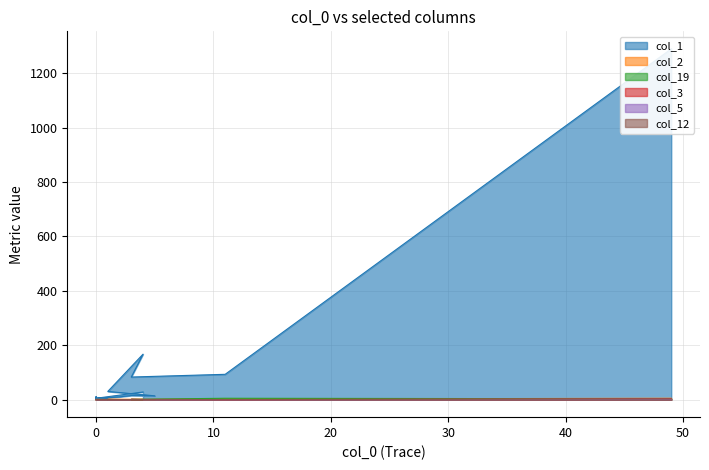

Reading left to right, what are all the values shown in this chart?

col_1: 49=1289	11=93	3=83	4=167	1=30	5=14	3=15	2=10	0=3	0=11	0=5	1=6	1=5	0=2	0=3	0=2	0=5	0=1	0=5	4=28
col_2: 49=5	11=2	3=0	4=1	1=1	5=0	3=0	2=0	0=1	0=0	0=0	1=0	1=0	0=0	0=0	0=0	0=0	0=0	0=0	4=0
col_19: 49=3	11=5	3=1	4=0	1=0	5=0	3=0	2=0	0=0	0=0	0=0	1=0	1=0	0=0	0=0	0=0	0=0	0=0	0=0	4=0
col_3: 49=3	11=0	3=1	4=0	1=0	5=0	3=0	2=0	0=0	0=0	0=0	1=0	1=0	0=0	0=0	0=0	0=0	0=0	0=0	4=0
col_5: 49=1	11=0	3=0	4=0	1=0	5=0	3=0	2=0	0=0	0=0	0=0	1=0	1=0	0=0	0=0	0=0	0=0	0=0	0=0	4=0
col_12: 49=2	11=0	3=0	4=0	1=0	5=0	3=0	2=0	0=0	0=0	0=0	1=0	1=0	0=0	0=0	0=0	0=0	0=0	0=0	4=0